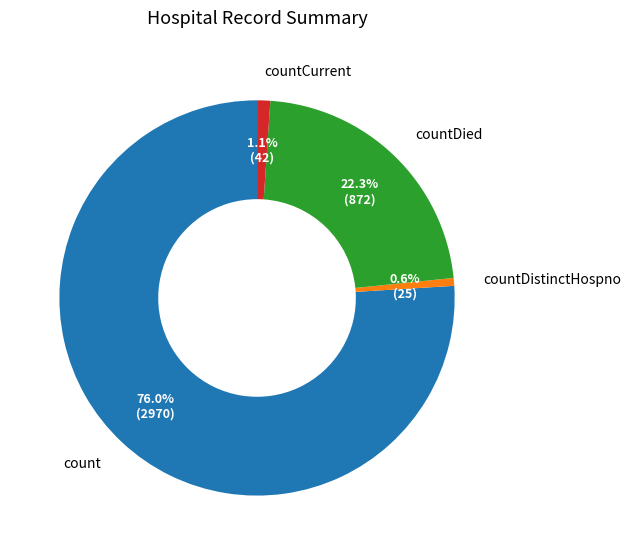

Is the sum of count and countDistinctHospno greater than half?

Yes